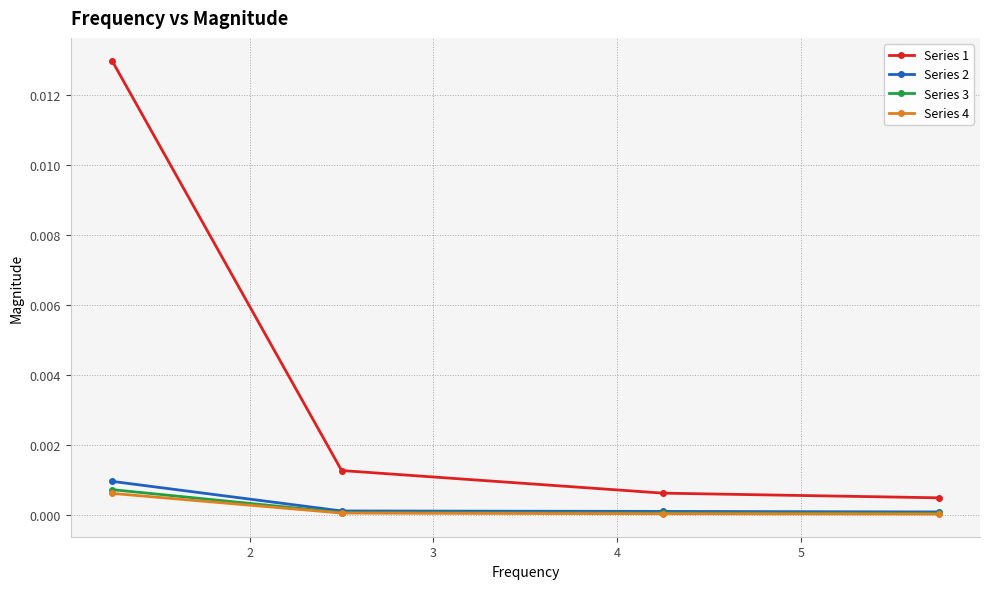

Which series has the largest total across all categories?

Series 1